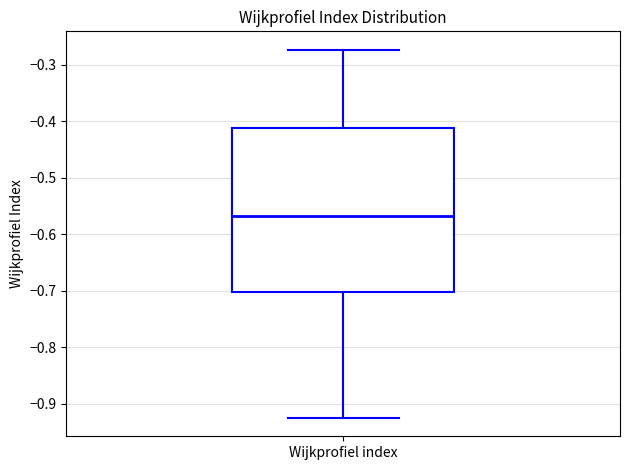

Transcribe this box plot: give where the median line is, the range the box spans, and where the two whiskers end, as read against the y-axis. The values are not printed on the chart, so give them approximately, as read against the axis.

median -0.57, box -0.70 to -0.41, whiskers -0.92 to -0.27